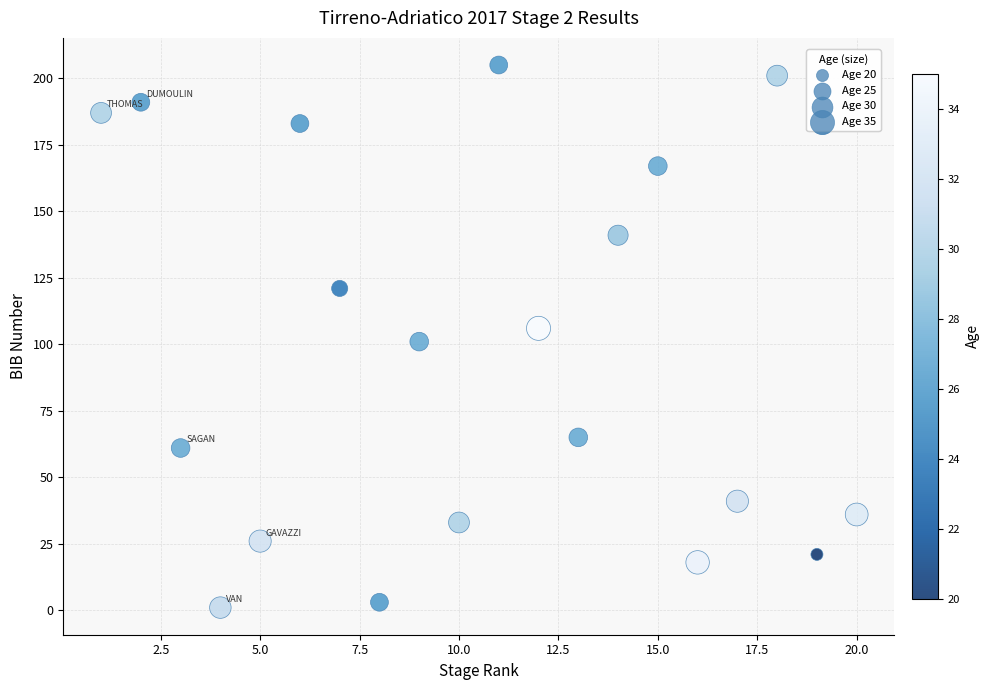

What is the range of X values (max minus min)?

19